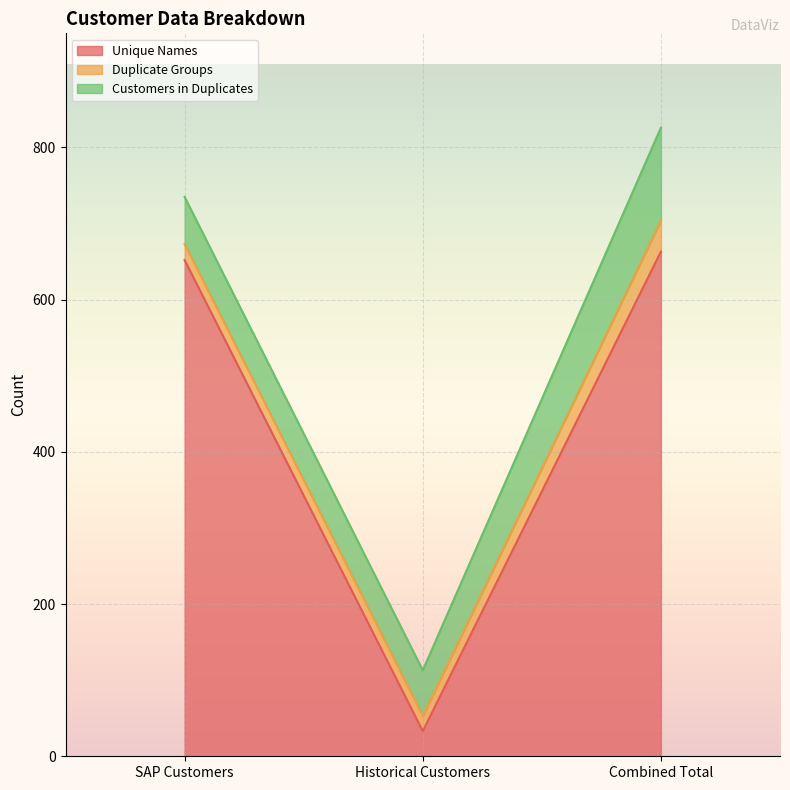

What is the minimum value for Customers in Duplicates?

60